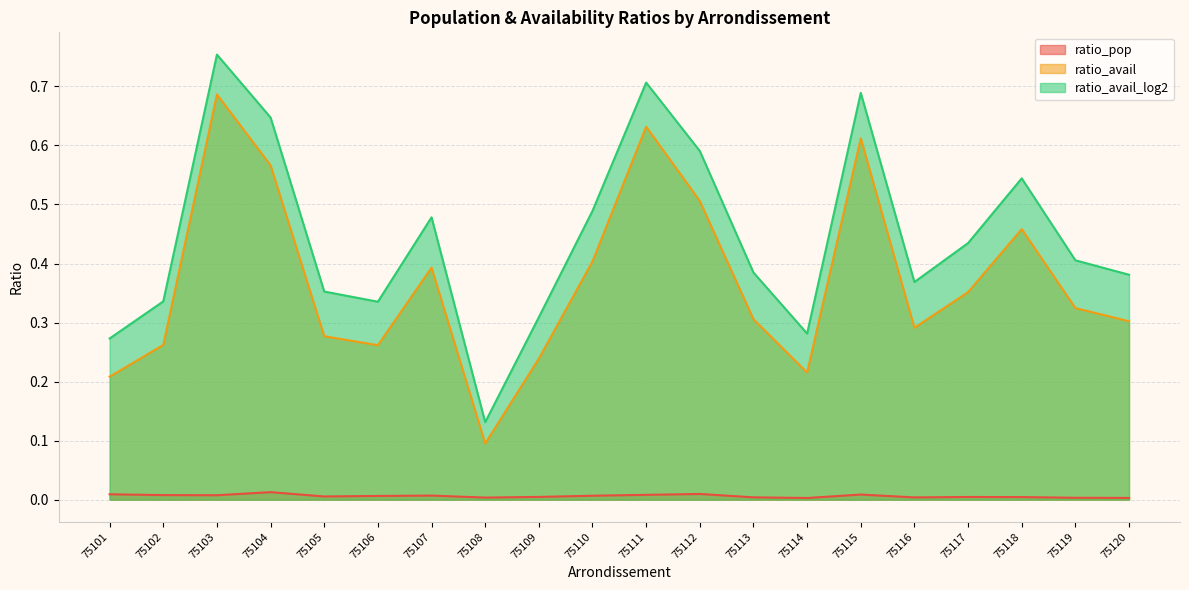

What is the difference between the highest and lowest values at 75111?

0.7